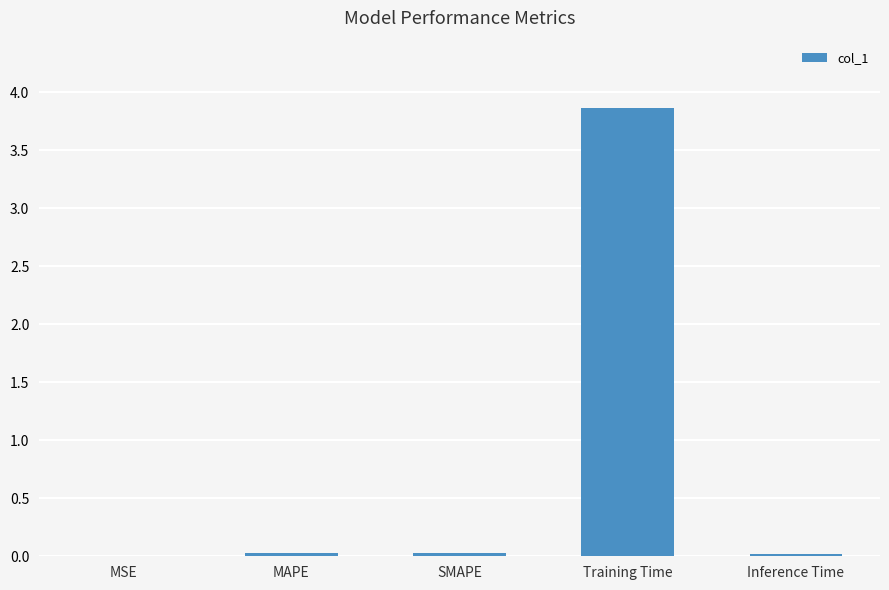

True or false: the data shows 5.4 at Training Time.

False